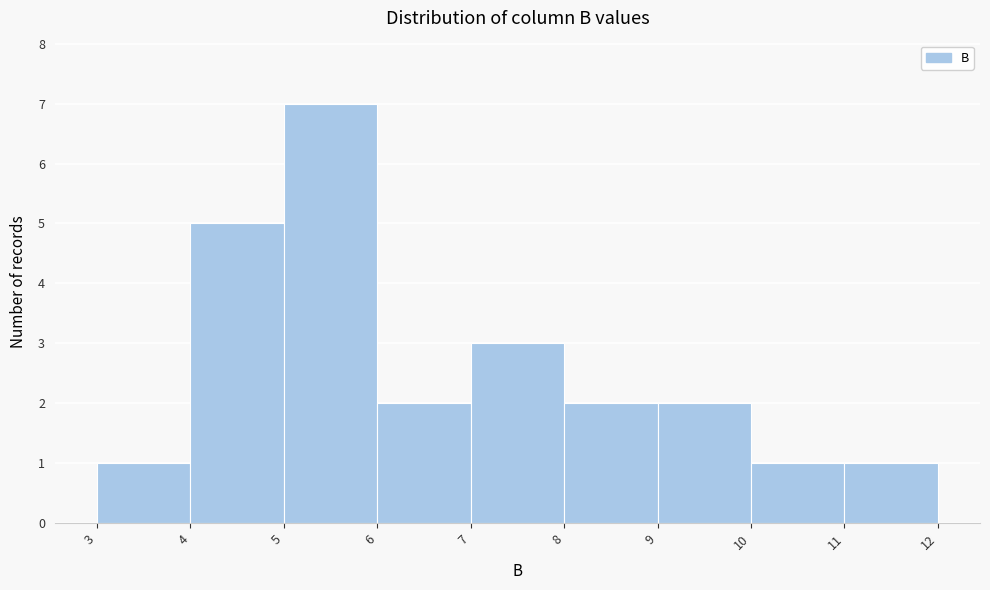

What is the height of the bar covering 7 to 8 on the x-axis? The values are not printed on the chart, so give them approximately, as read against the axis.

3